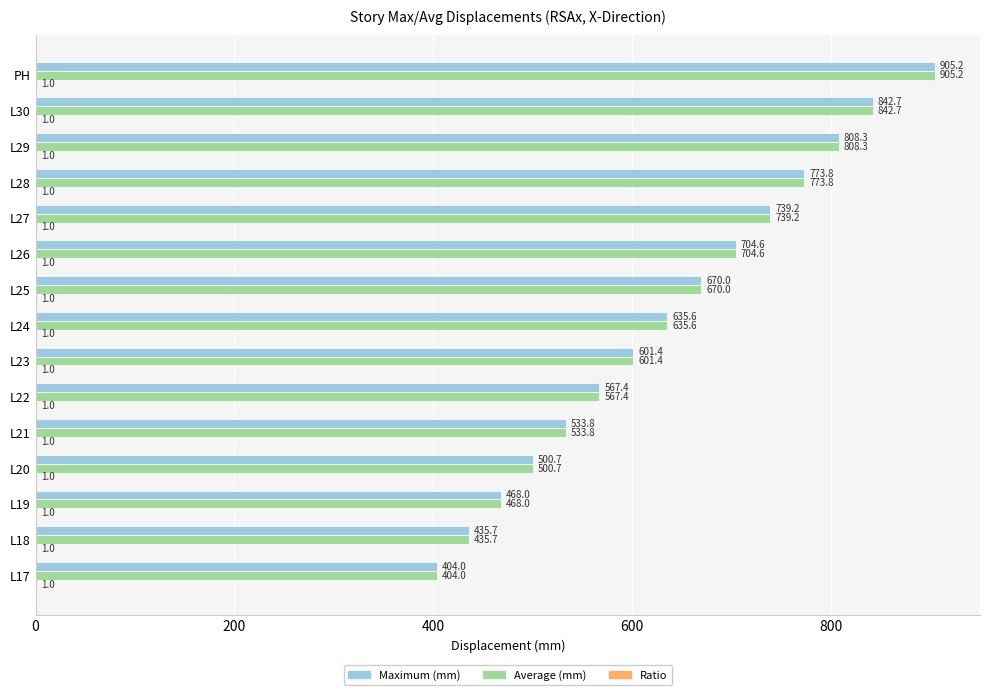

At which category is the sum across all series the highest?

PH